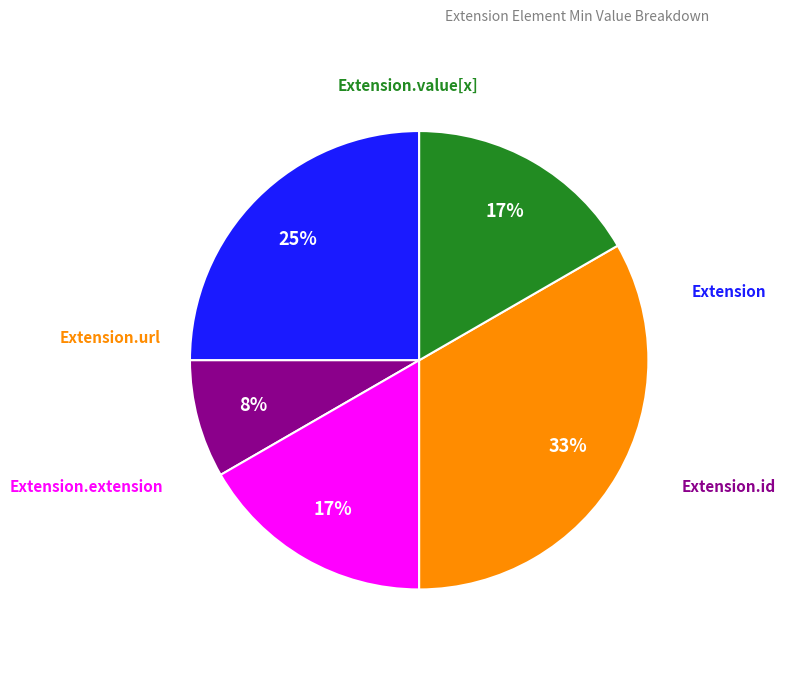

To the nearest percent, what is the average slice percentage?

20%